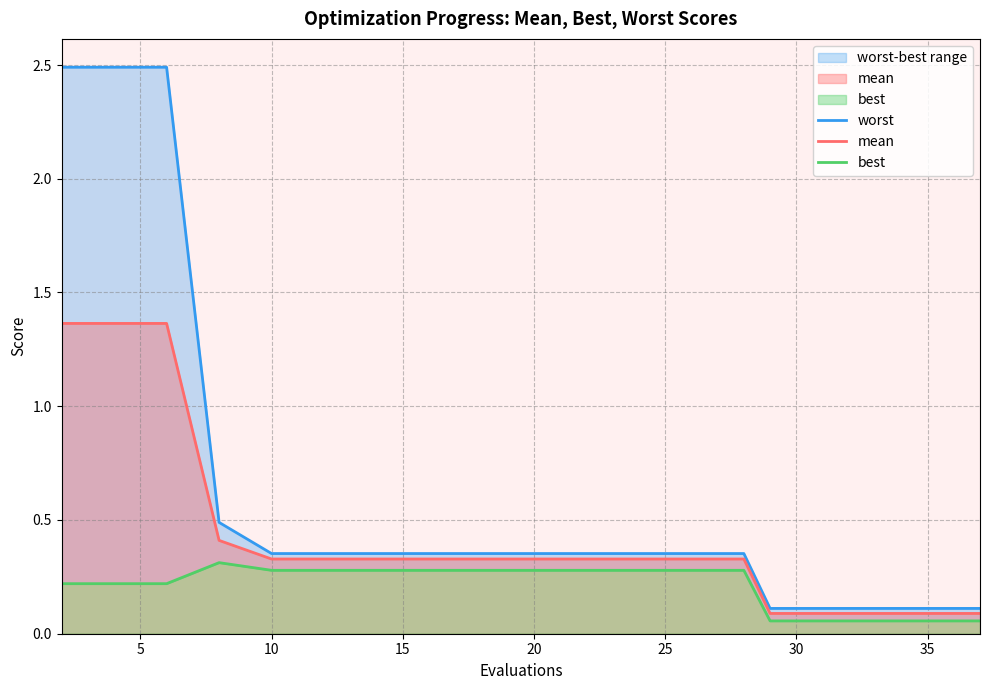

How many series are shown in this chart?

3